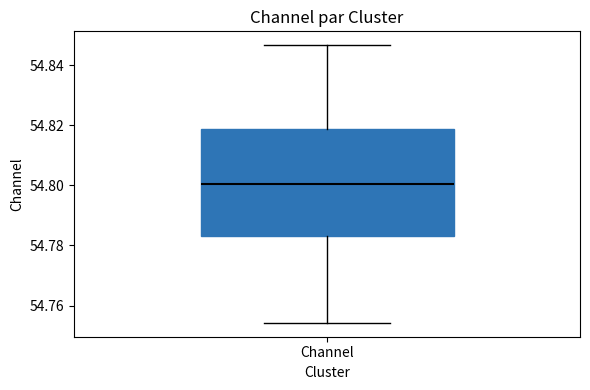

Where does the median line of the box for Channel sit on the y-axis? The values are not printed on the chart, so give them approximately, as read against the axis.

54.800